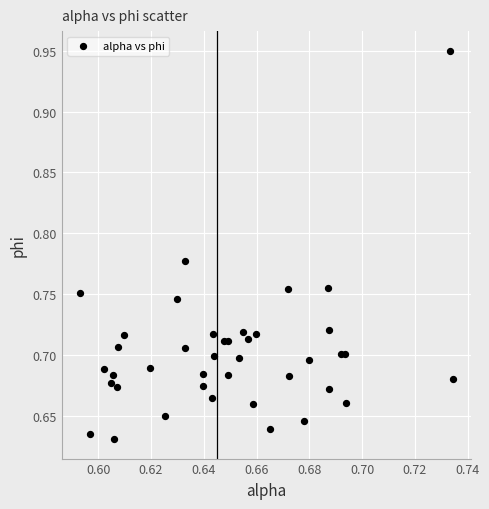

What is the range of Y values (max minus min)?

0.3